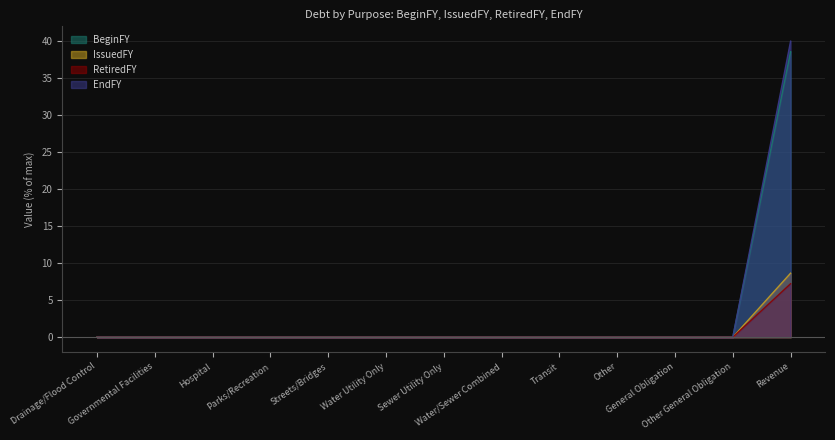

What is the label of the 5th point from the right?

Transit